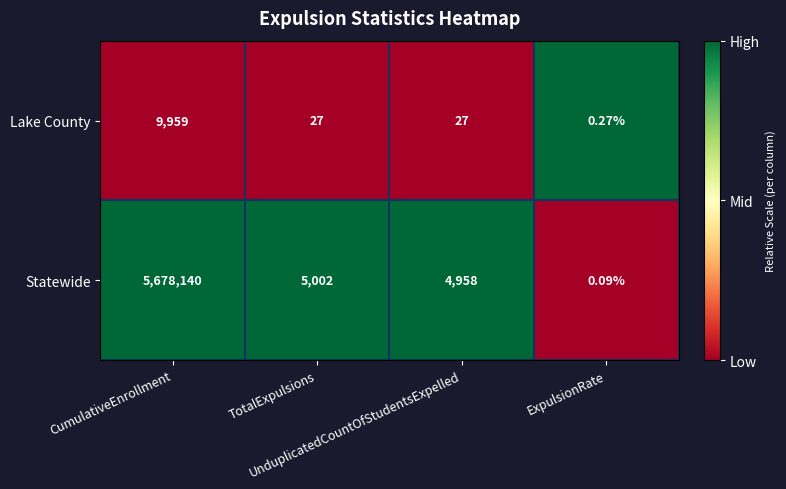

Which series changed the most between CumulativeEnrollment and UnduplicatedCountOfStudentsExpelled?

Statewide